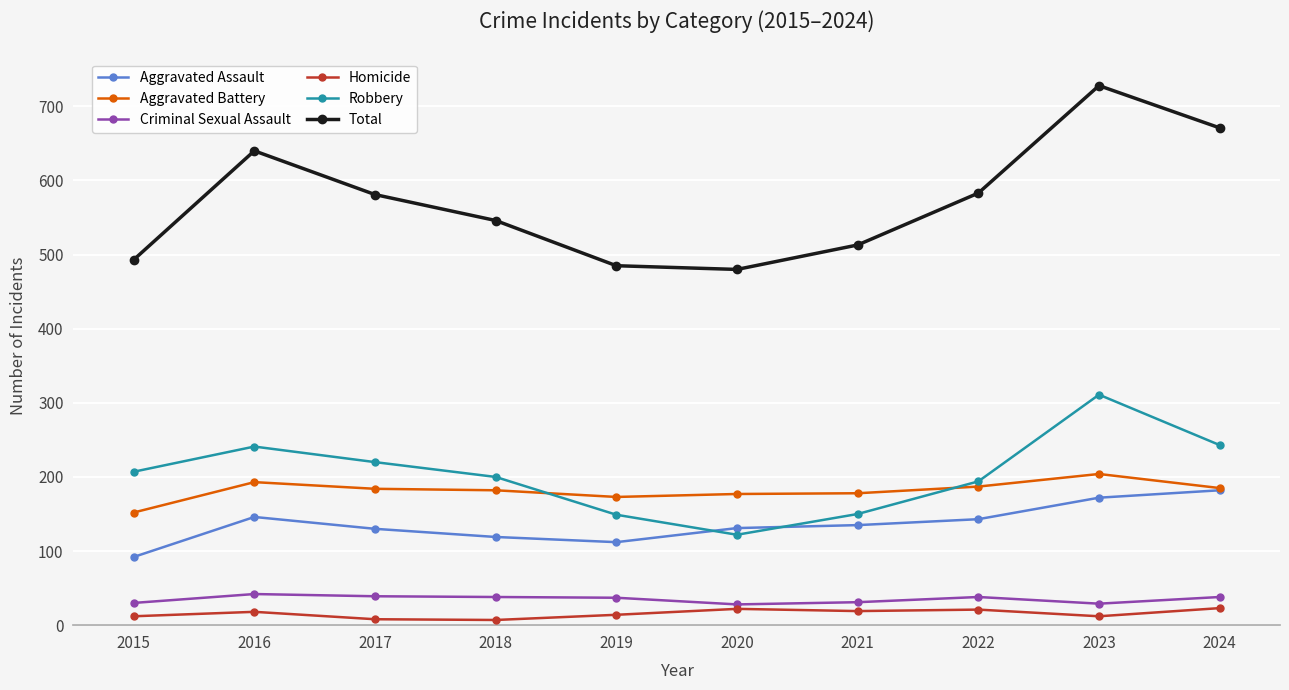

What is the value of the Total point at the 10th from the left?

671